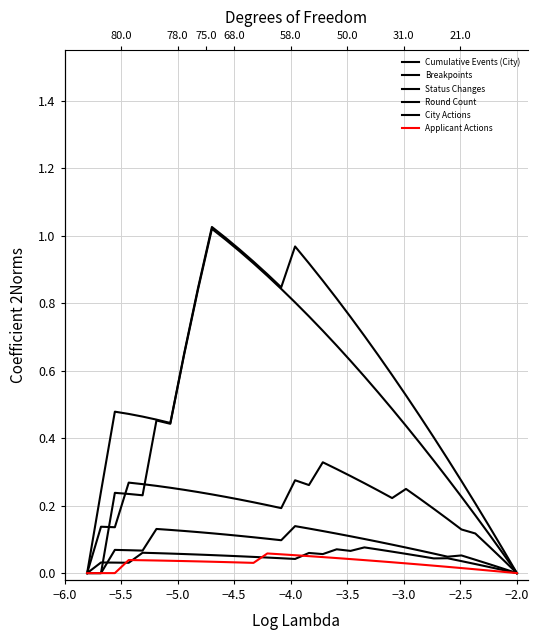

What is the label of the 9th point from the left?

−2.0